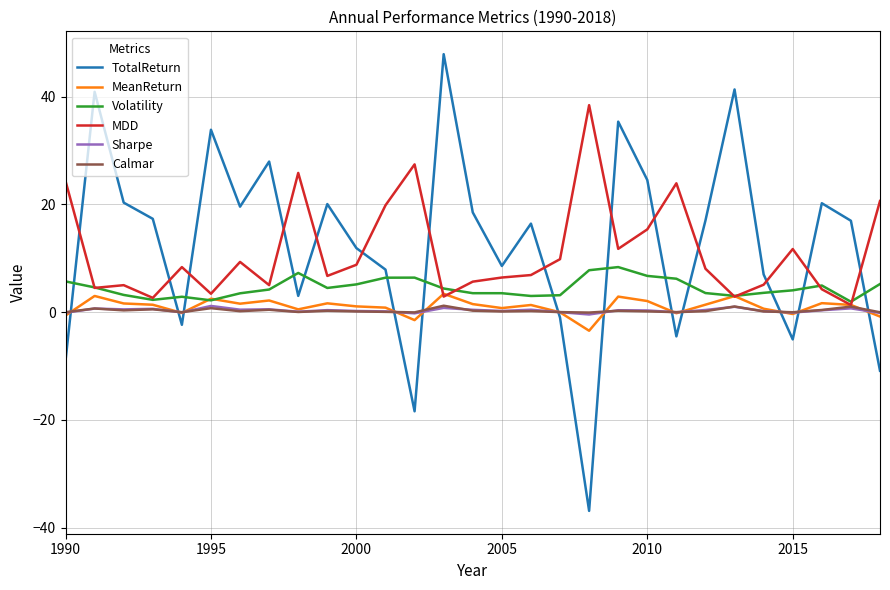

What is the sum of all Sharpe values?

8.6